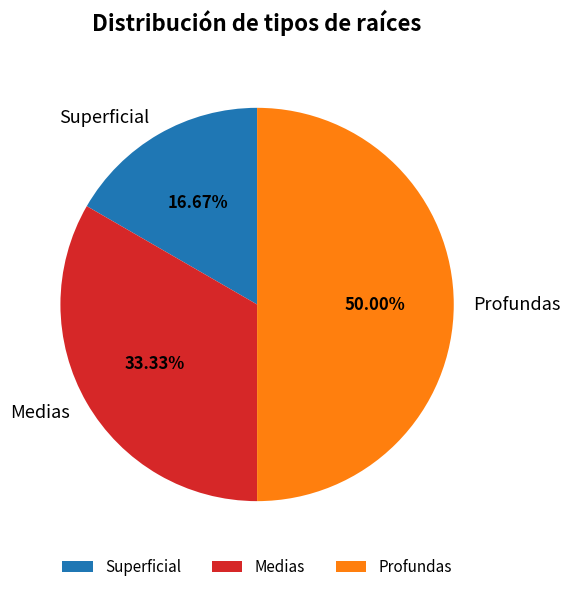

To the nearest percent, what portion does Superficial represent?

17%